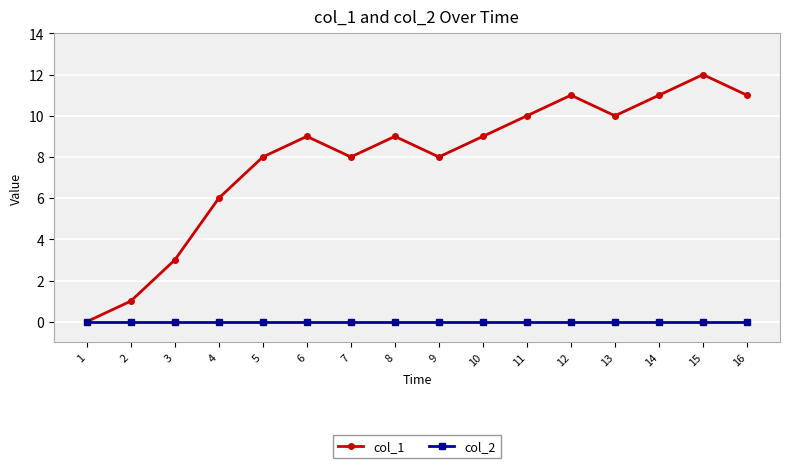

Which series changed the most between 3 and 8?

col_1